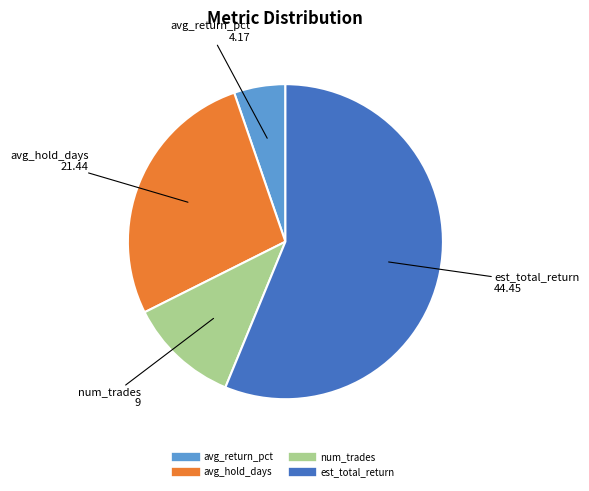

Is there any slice that represents more than half of the pie?

Yes